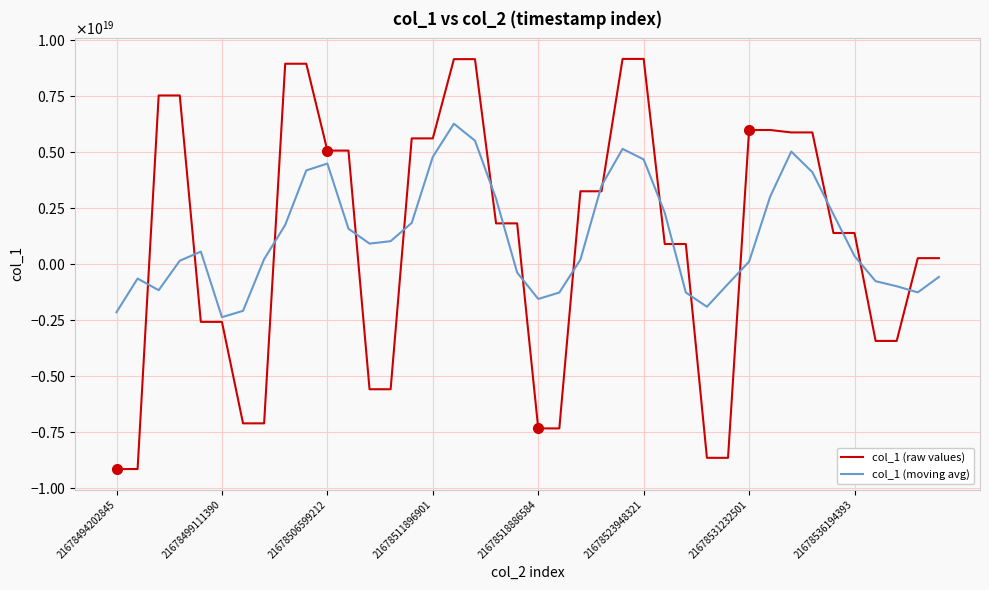

Does the chart have visible grid lines?

Yes